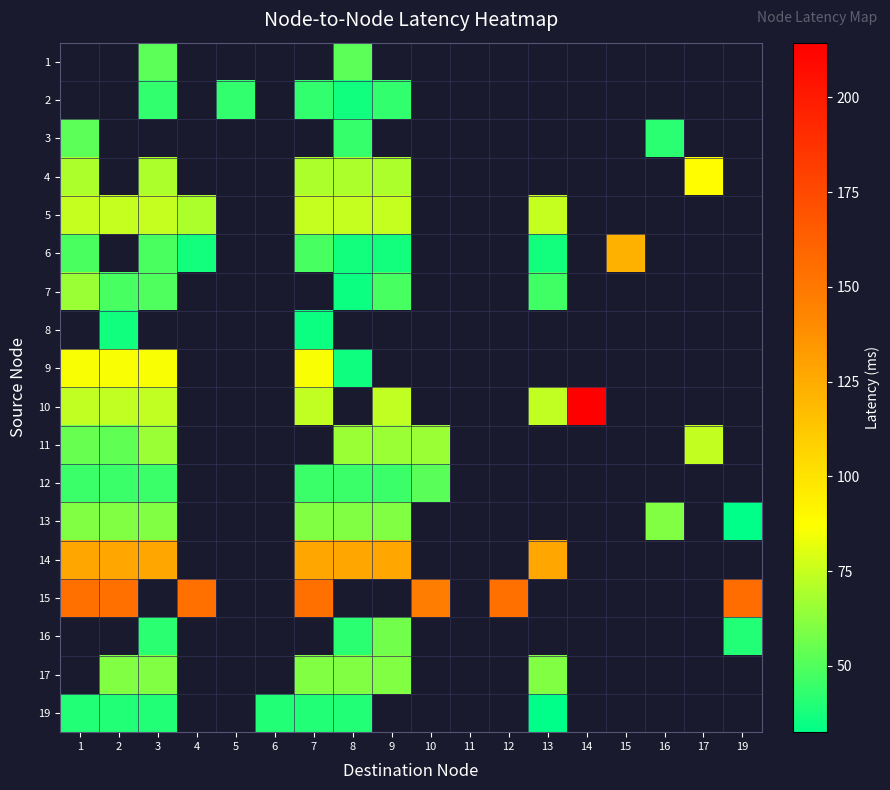

At which label does 11 reach its peak?

17